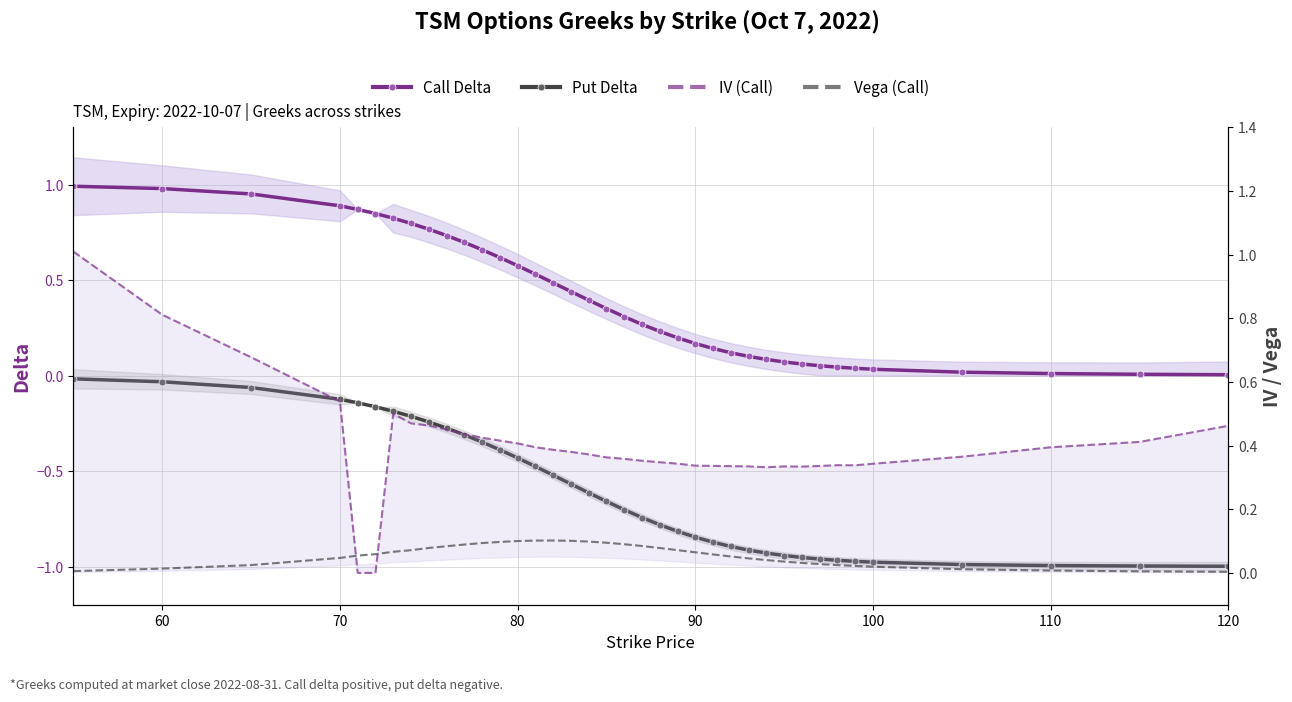

At how many categories does at least one series exceed 0?

38